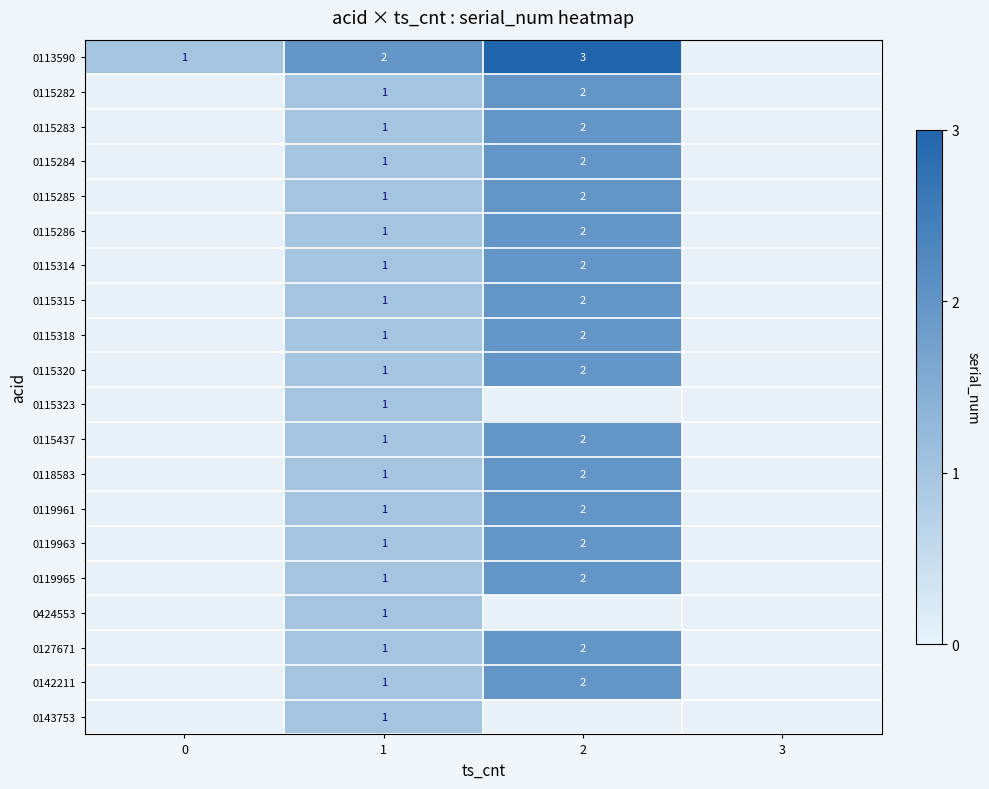

The 0118583 series shows 2 at 2. True or false?

True